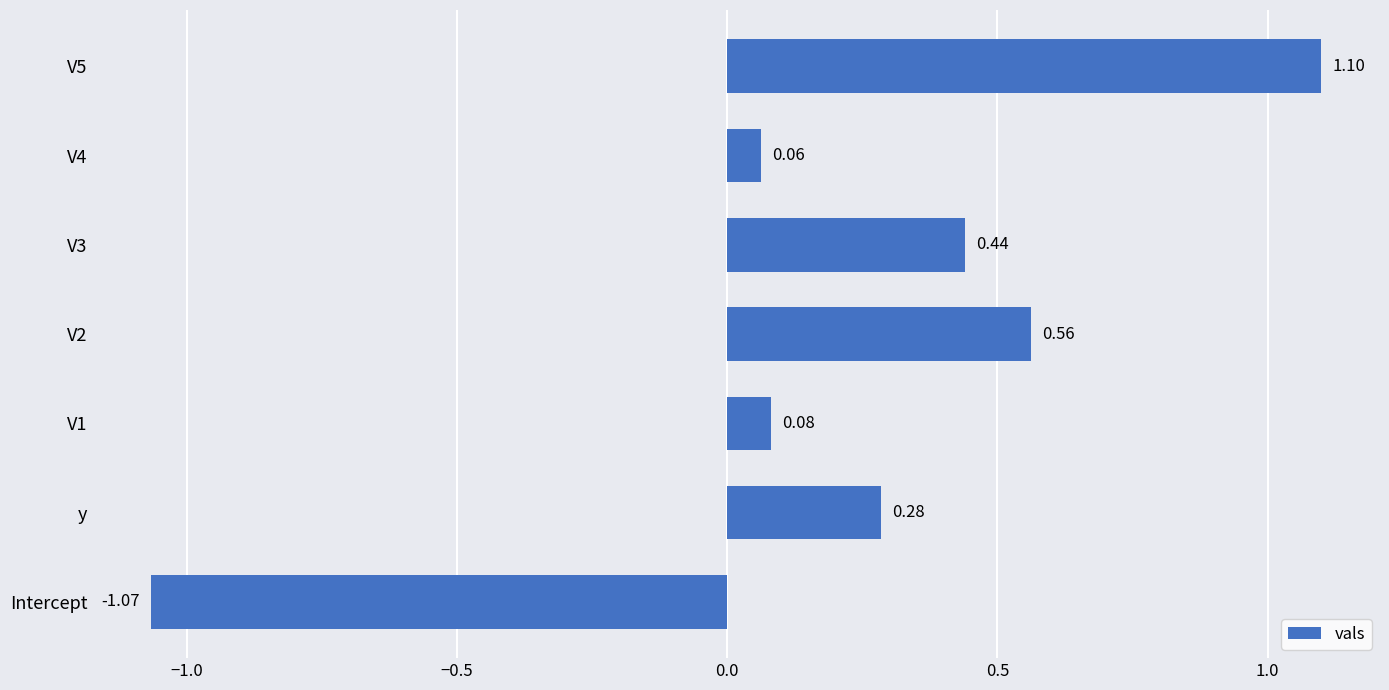

What is the change in value from y to V2?

+0.3